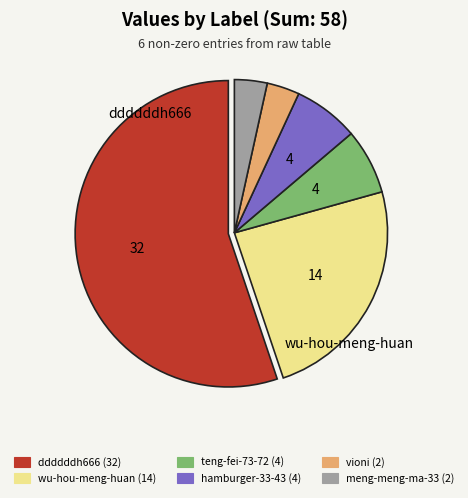

Is there any slice that represents more than half of the pie?

Yes